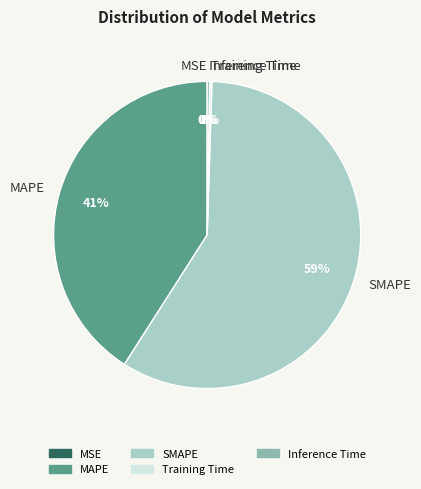

To the nearest percent, what portion does MAPE represent?

41%